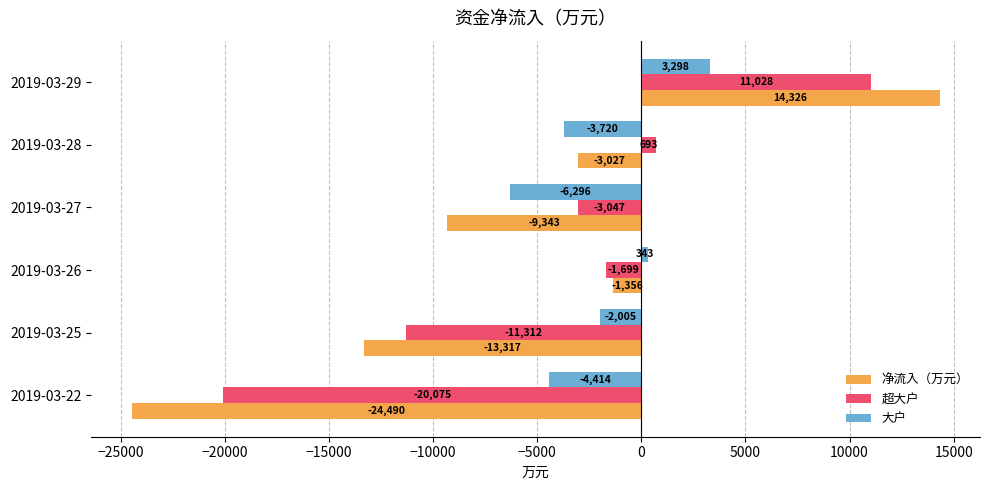

List the series in order of their overall mean, lowest first.

净流入（万元）, 超大户, 大户